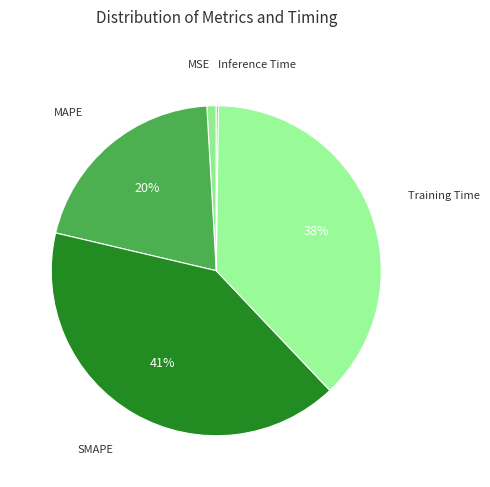

Is the sum of MAPE and SMAPE greater than half?

Yes